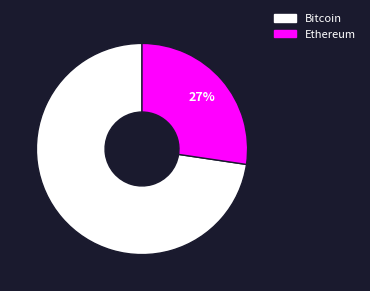

Is there a majority slice in this chart?

Yes